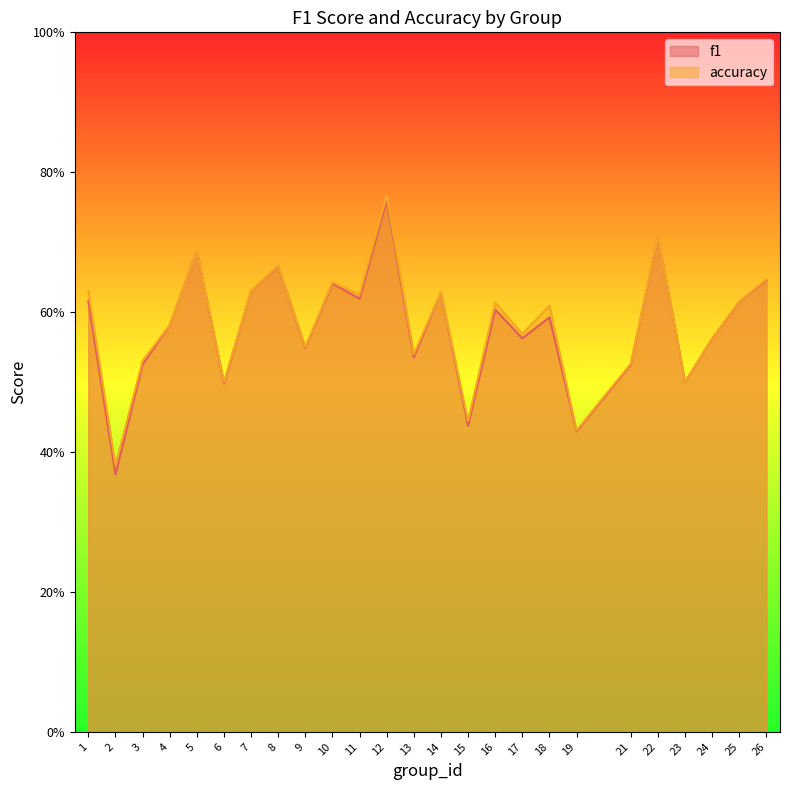

Where is the first local minimum for f1?

2